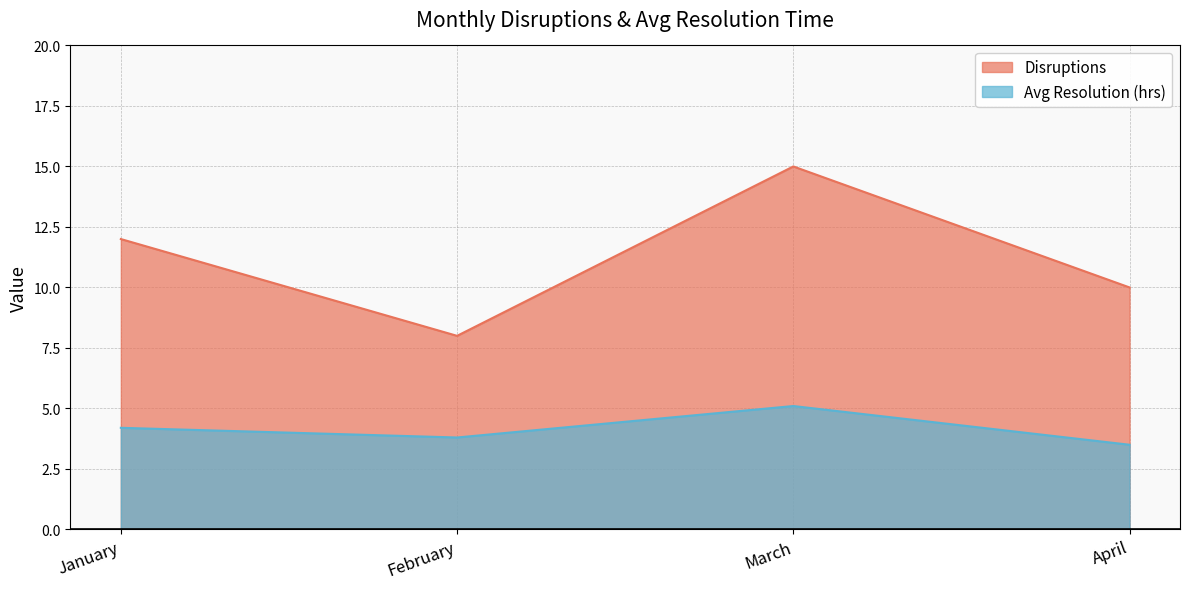

Is it true that Avg Resolution (hrs) equals 2.9 at March?

False